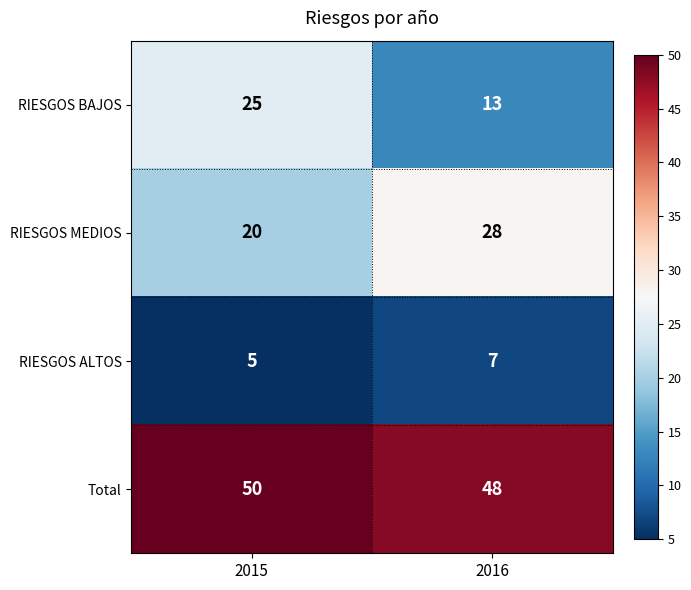

What is the greatest value displayed?

50